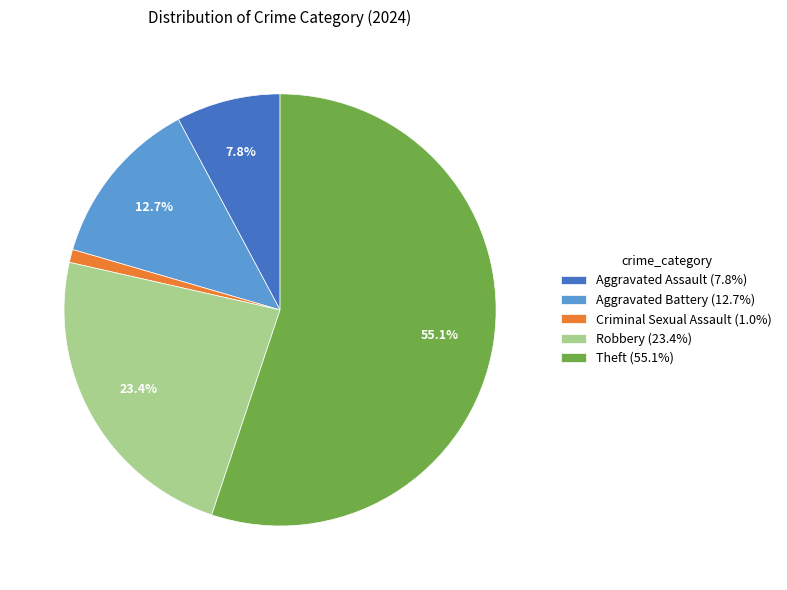

To the nearest percent, what portion does Robbery represent?

23%